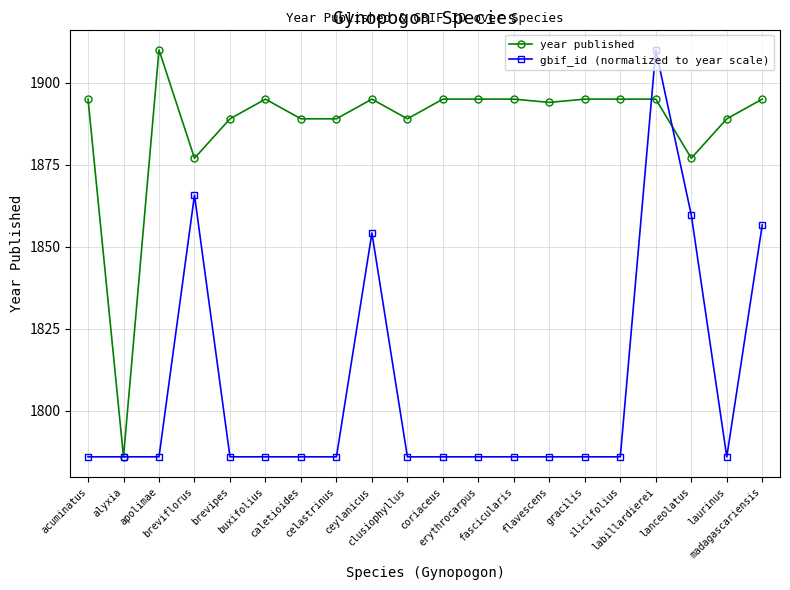

Reading left to right, transcribe all the data shown in this chart.

year published: 1895.0	1786.0	1910.0	1877.0	1889.0	1895.0	1889.0	1889.0	1895.0	1889.0	1895.0	1895.0	1895.0	1894.0	1895.0	1895.0	1895.0	1877.0	1889.0	1895.0
gbif_id (normalized to year scale): 1786.0	1786.0	1786.0	1865.7	1786.0	1786.0	1786.0	1786.0	1854.2	1786.0	1786.0	1786.0	1786.0	1786.0	1786.0	1786.0	1910.0	1859.7	1786.0	1856.7